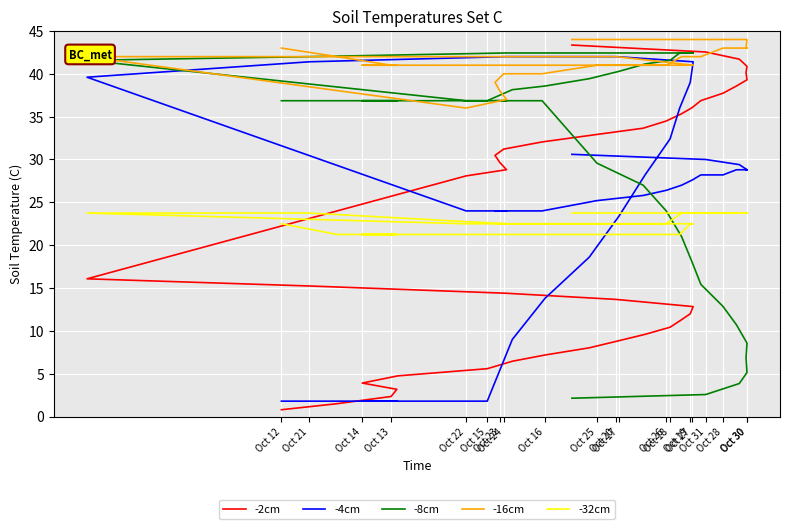

What is the sum of all -2cm values?

881.8